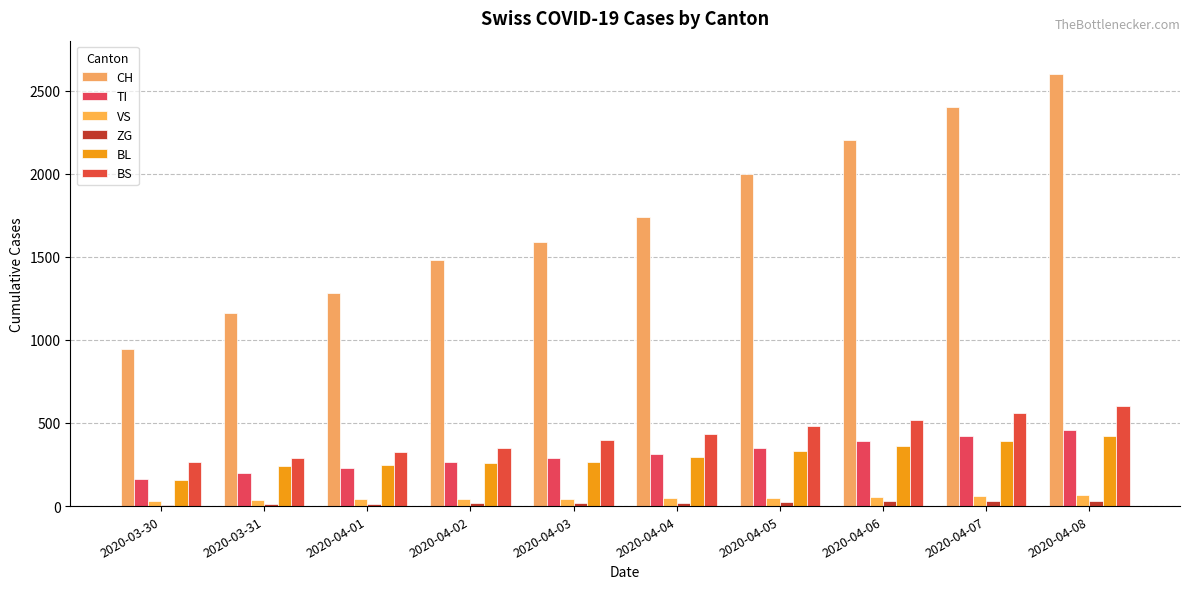

How many groups of bars are there?

10